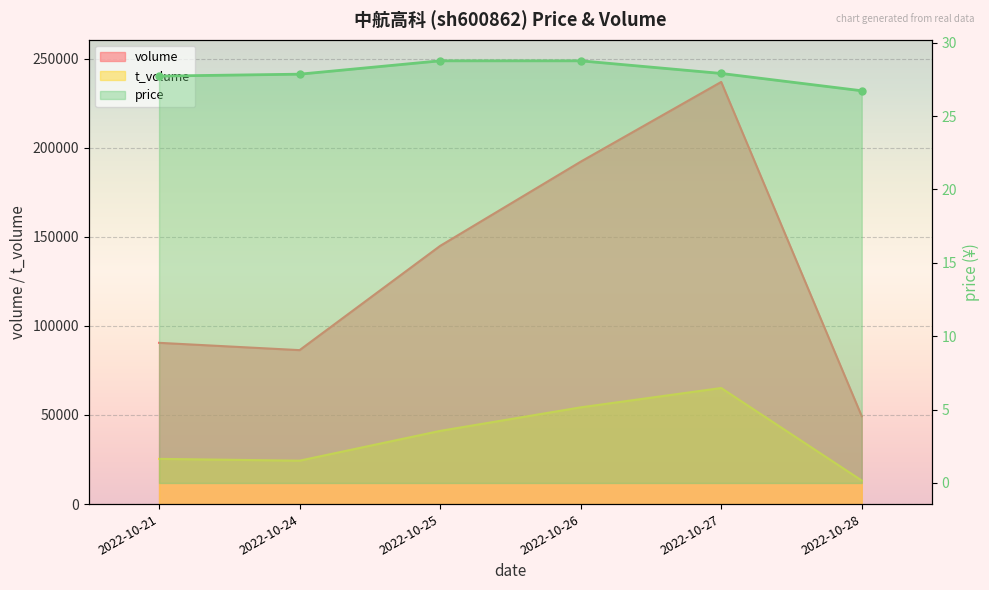

Between 2022-10-21 and 2022-10-24, which is larger?

2022-10-21